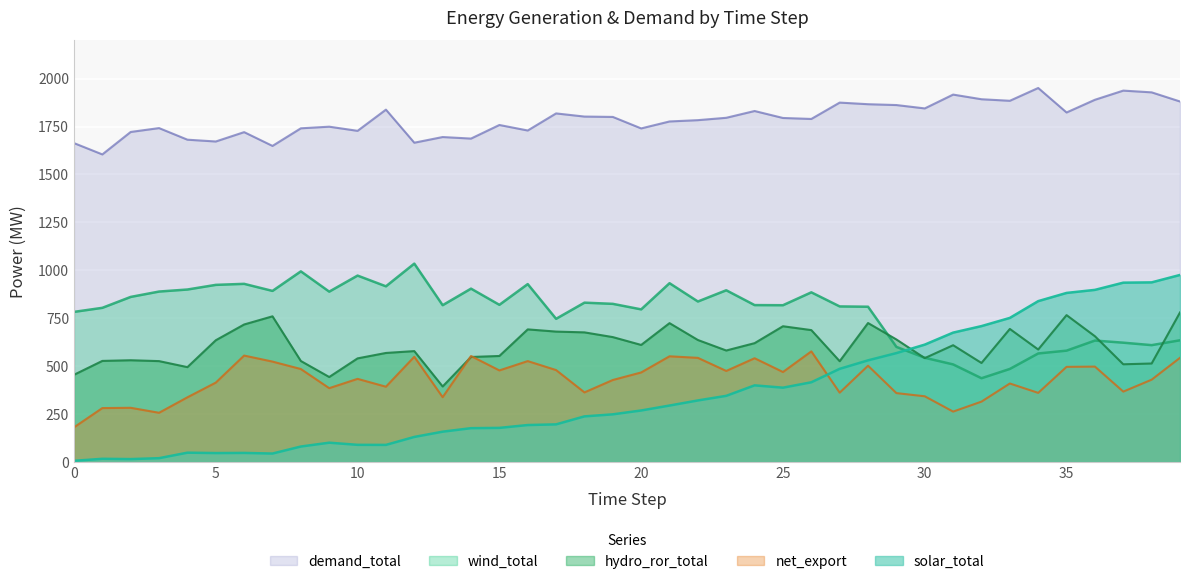

After their last crossing, which series has the higher values: hydro_ror_total or net_export?

hydro_ror_total